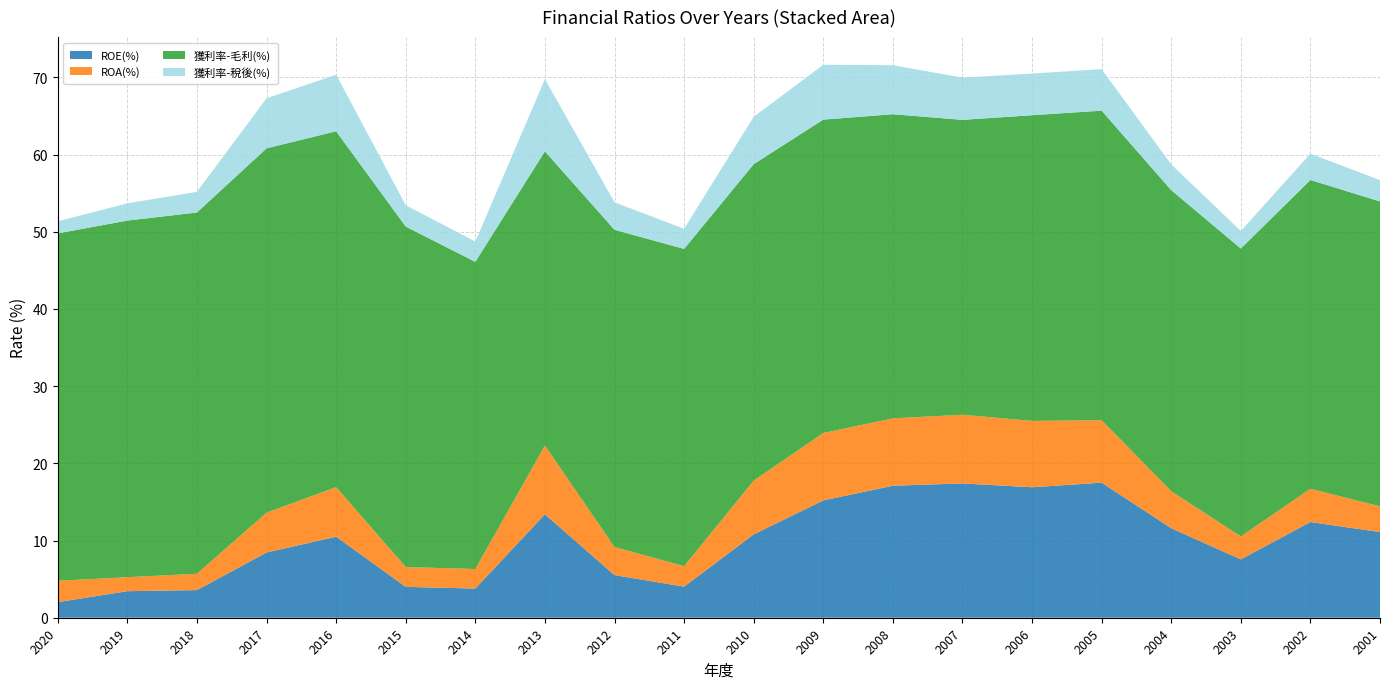

Reading left to right, what are all the values shown in this chart?

ROE(%): 2.0	3.4	3.6	8.4	10.5	4.0	3.8	13.4	5.5	4.0	10.8	15.2	17.1	17.4	16.9	17.5	11.6	7.6	12.4	11.1
ROA(%): 2.8	1.8	2.1	5.2	6.4	2.6	2.5	8.9	3.6	2.6	7.0	8.7	8.7	8.9	8.6	8.1	4.8	3.0	4.3	3.3
獲利率-毛利(%): 45.0	46.2	46.8	47.2	46.1	44.1	39.8	38.1	41.1	41.1	41.0	40.6	39.4	38.2	39.6	40.1	39.0	37.3	40.0	39.5
獲利率-稅後(%): 1.6	2.2	2.7	6.5	7.3	2.8	2.6	9.4	3.6	2.6	6.1	7.1	6.3	5.5	5.4	5.4	3.3	2.3	3.4	2.8